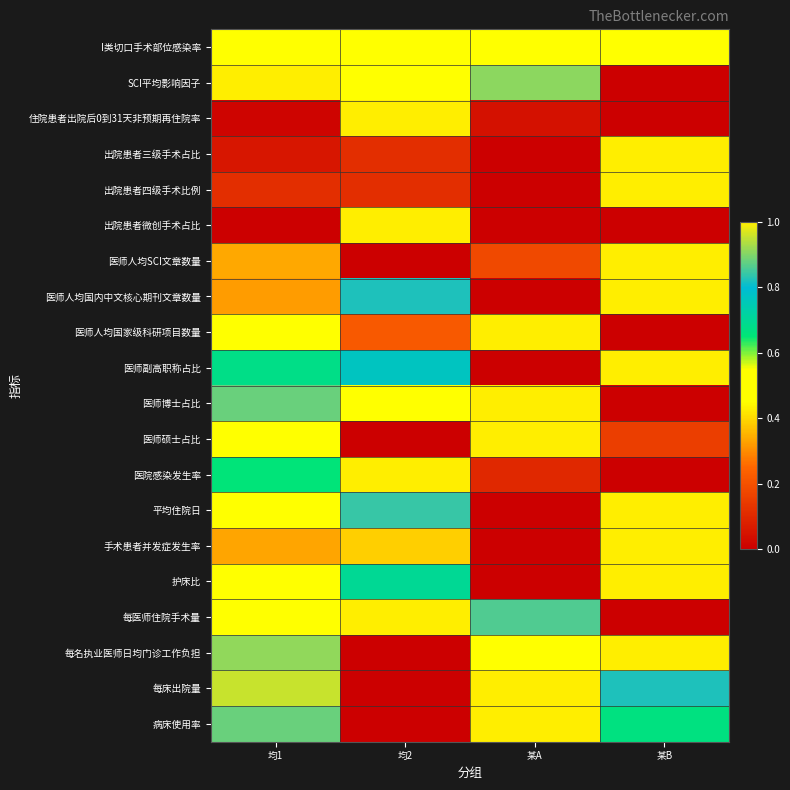

Between 均1 and 某B, which series saw the biggest shift?

SCI平均影响因子